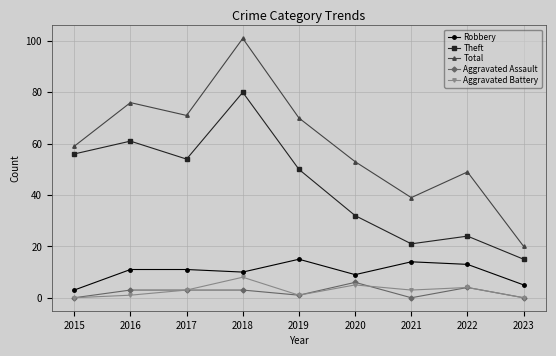

The Robbery series shows 3 at 2015. True or false?

True